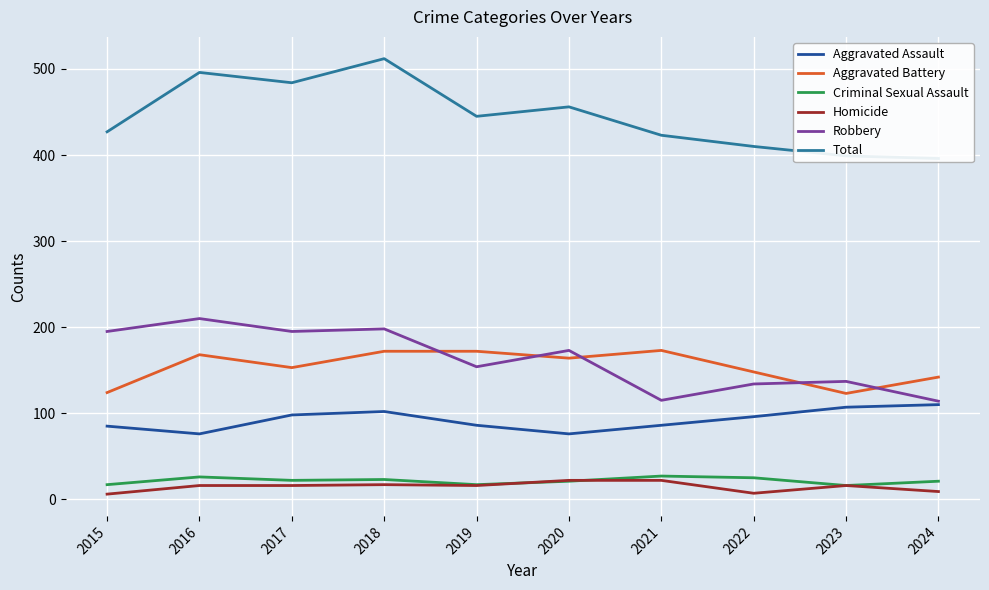

What is the total value across all series at 2018?

1024